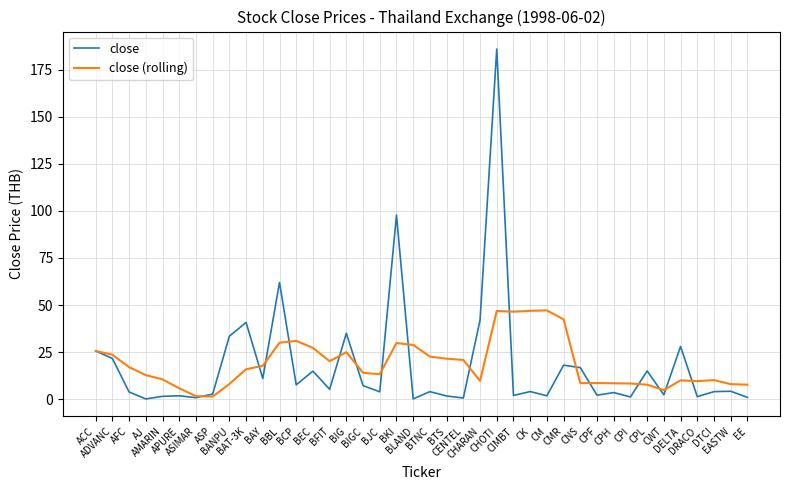

What are all the series names shown in the legend?

close, close (rolling)